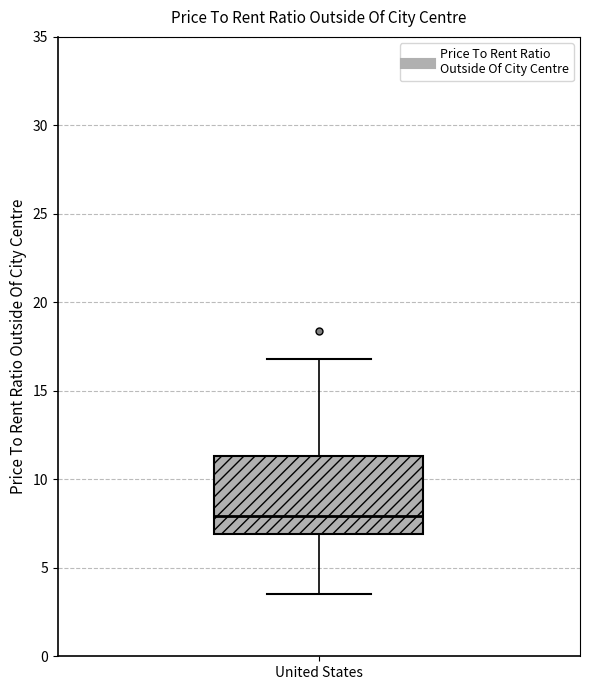

Read this box plot against the y-axis: the position of the median line, the range covered by the box, and the ends of both whiskers. The values are not printed on the chart, so give them approximately, as read against the axis.

median 8.0, box 7.0 to 11.5, whiskers 3.5 to 17.0